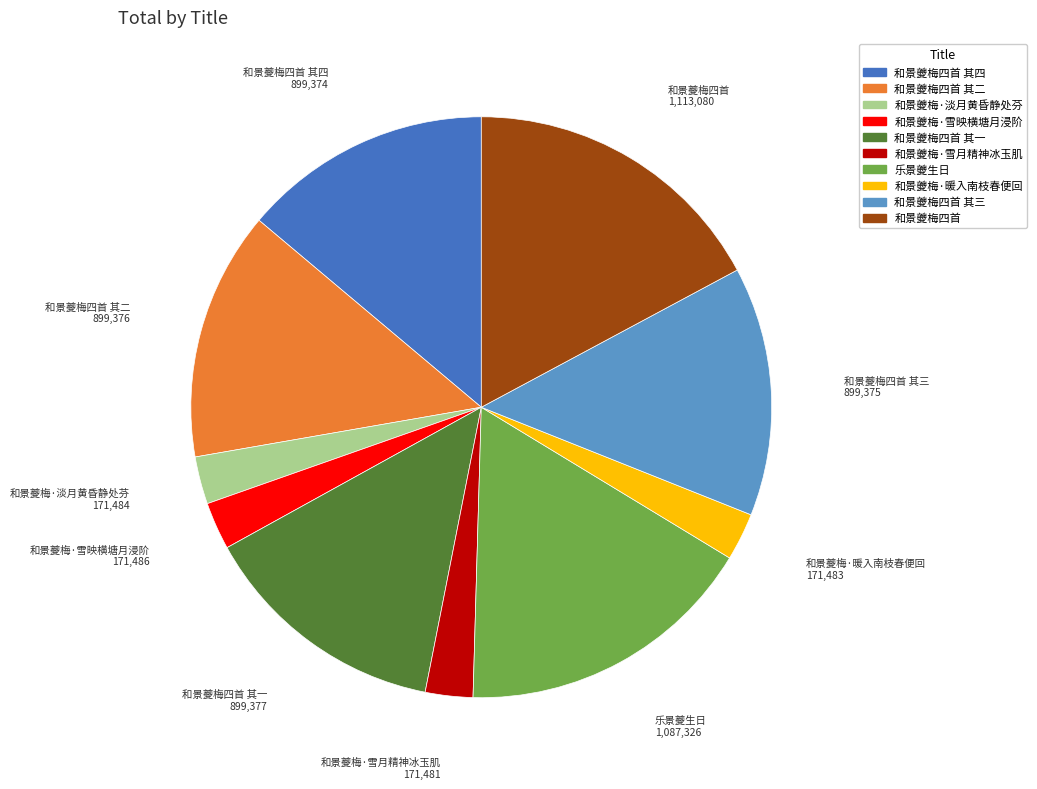

Is there a majority slice in this chart?

No